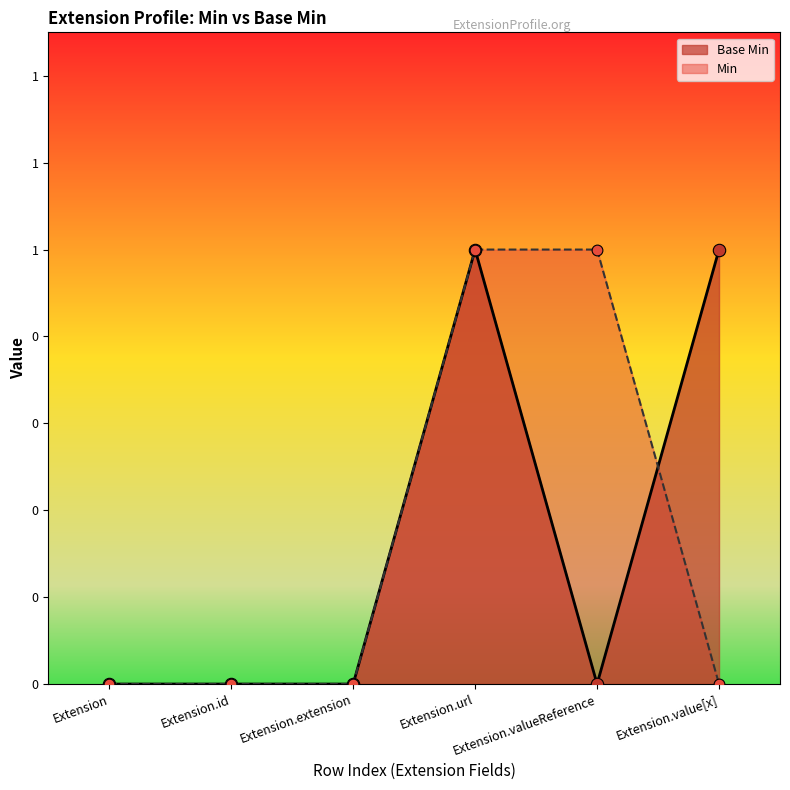

Between Extension.valueReference and Extension.id, which is larger?

Extension.valueReference